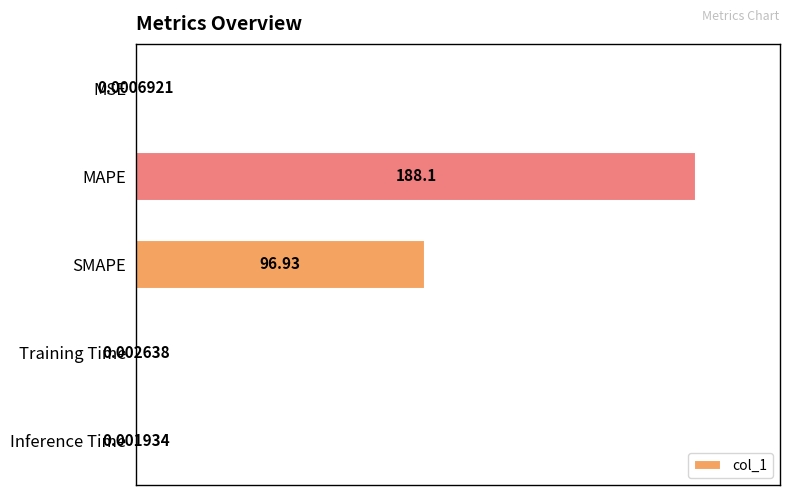

Which has a higher value, Training Time or SMAPE?

SMAPE